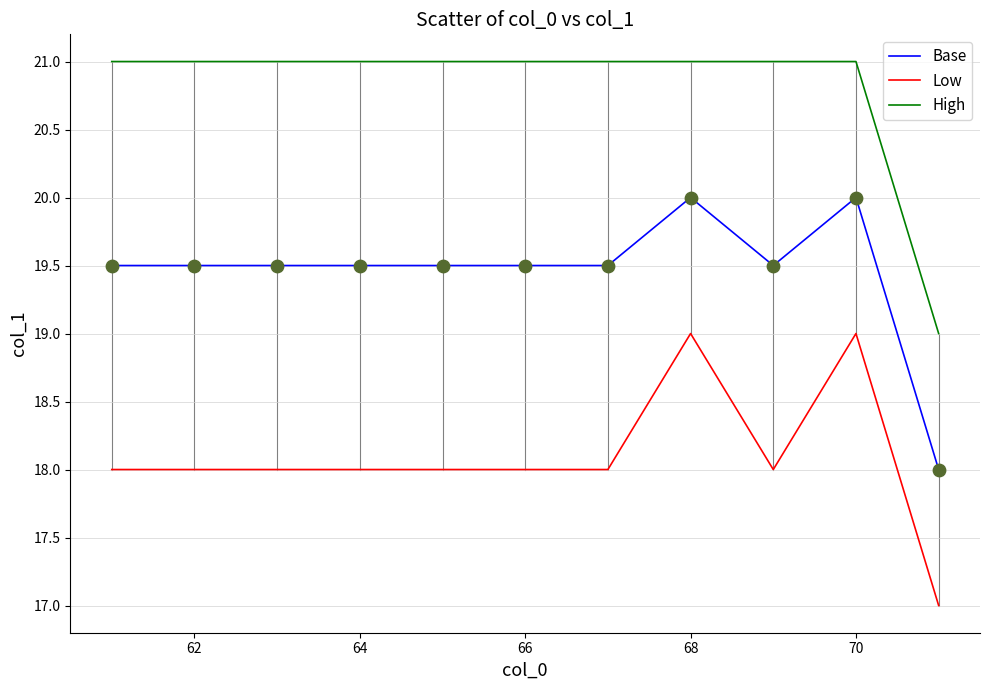

What are all the series names shown in the legend?

Base, Low, High